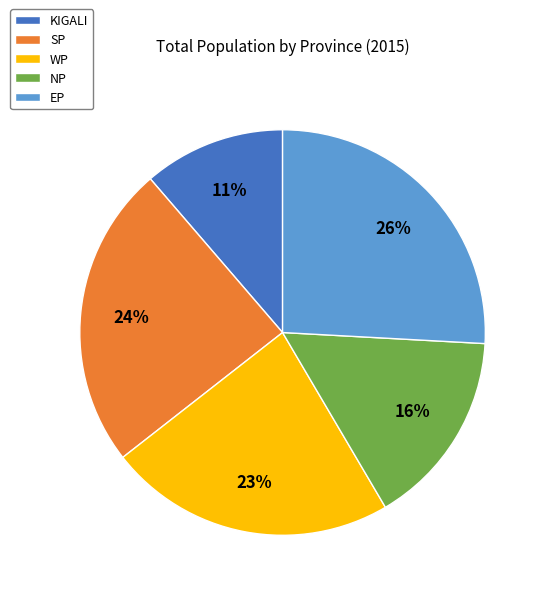

Count the number of slices in the pie.

5